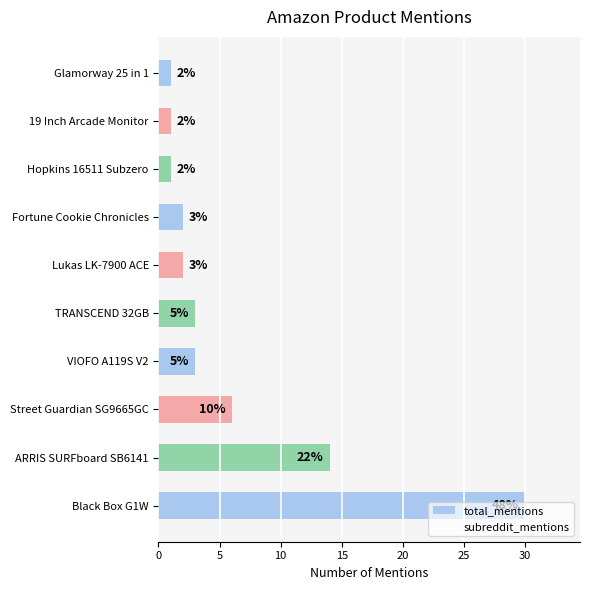

The value at Fortune Cookie Chronicles is 2. True or false?

True